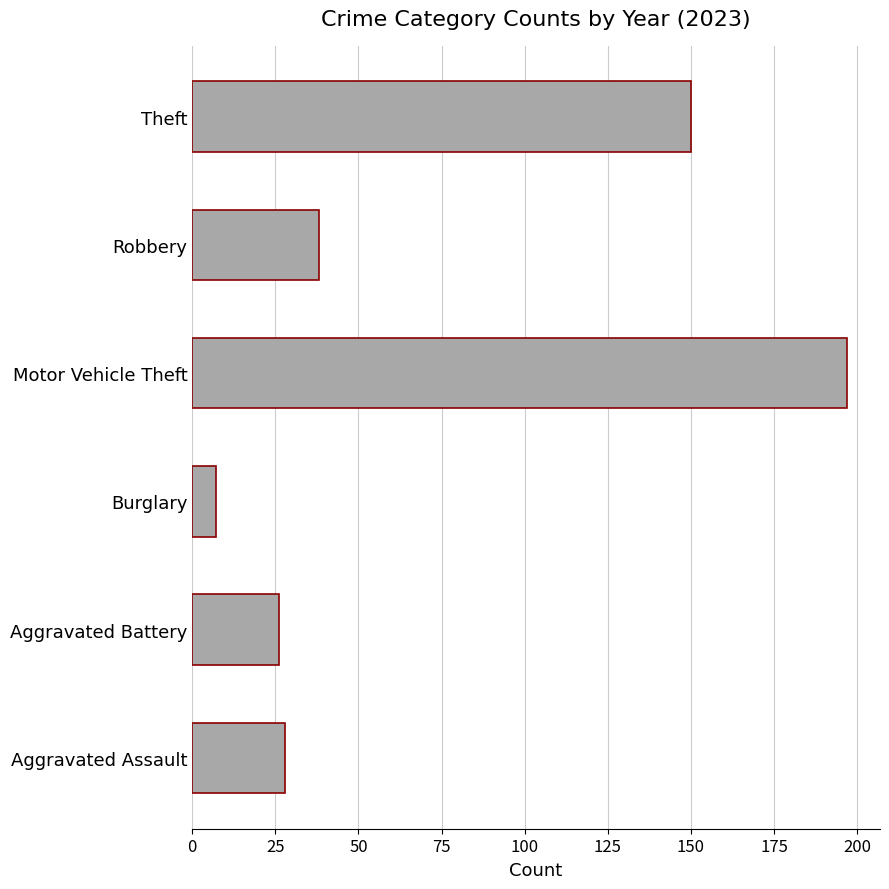

Which label corresponds to the smallest value in the chart?

Burglary